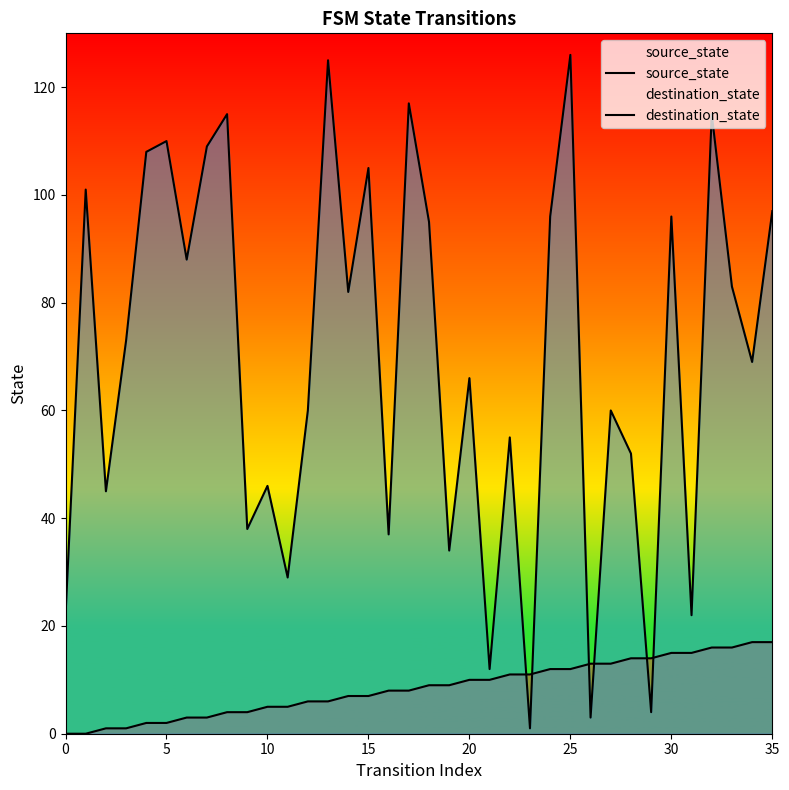

The value of source_state at 14 is 4. True or false?

False